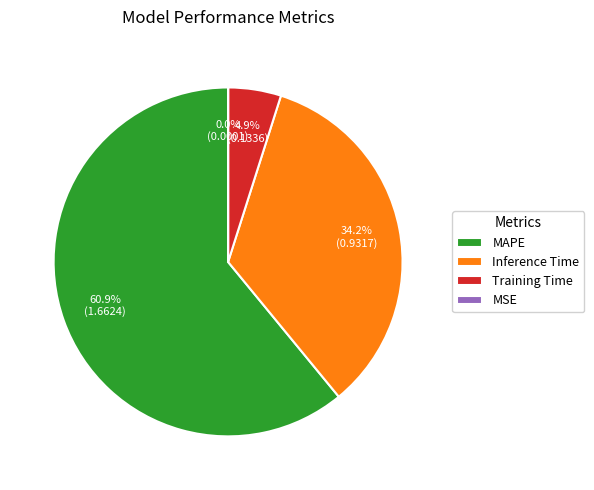

Which category has the biggest portion of the pie?

MAPE